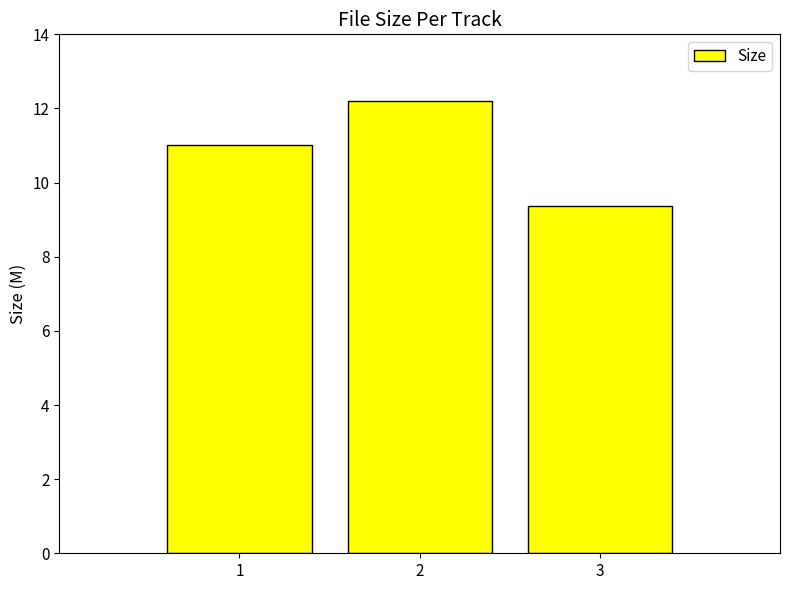

List the labels in order of value, smallest first.

3, 1, 2